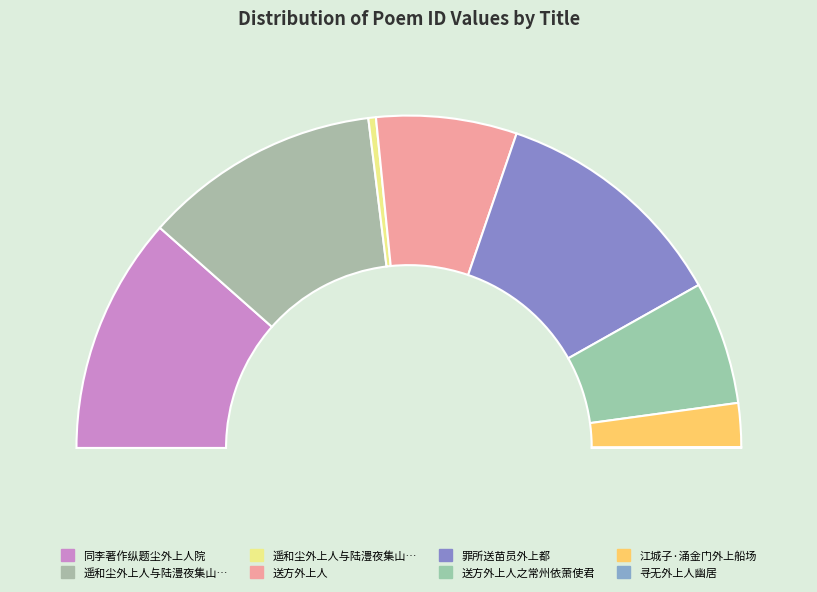

Count the number of slices in the pie.

8